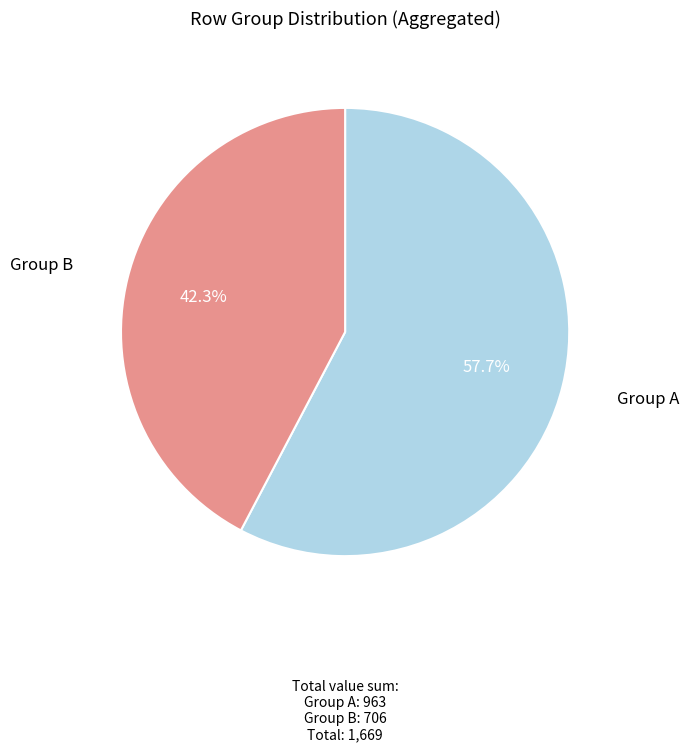

Is there a majority slice in this chart?

Yes